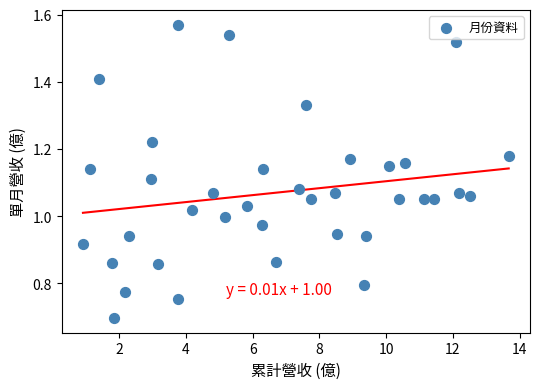

What is the range of X values (max minus min)?

12.8